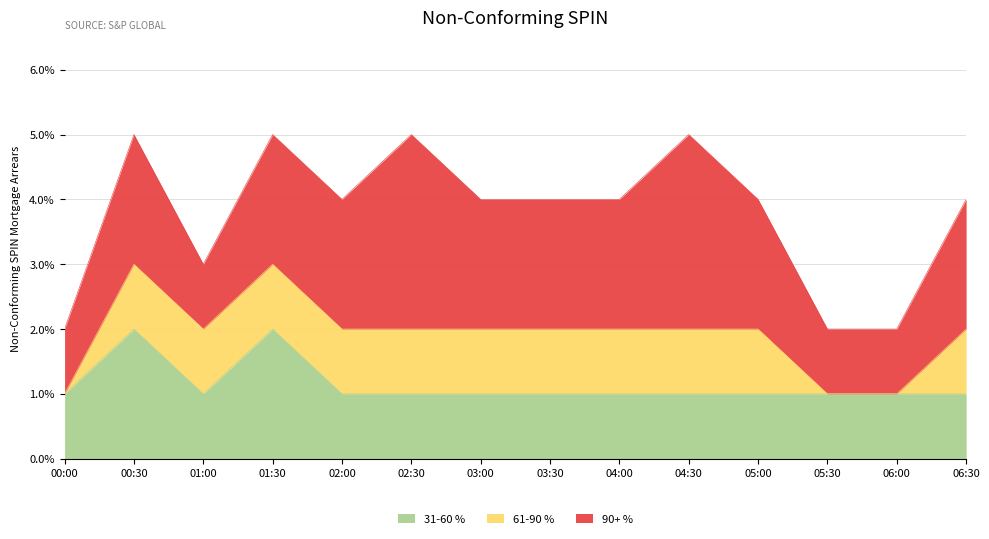

What is the difference between the maximum and second lowest values in the 90+ % series?

2